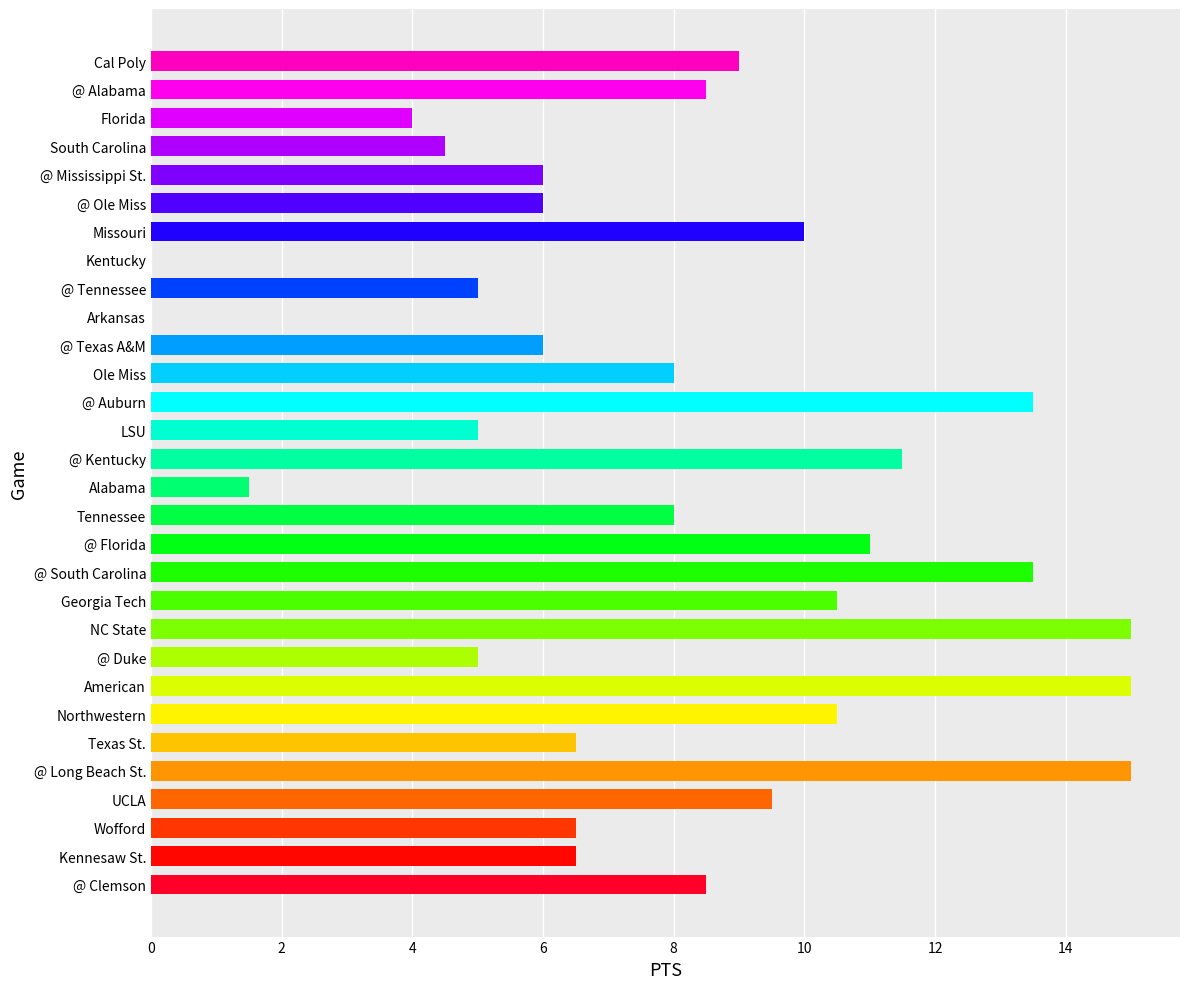

True or false: the data shows 11.5 at @ Kentucky.

True